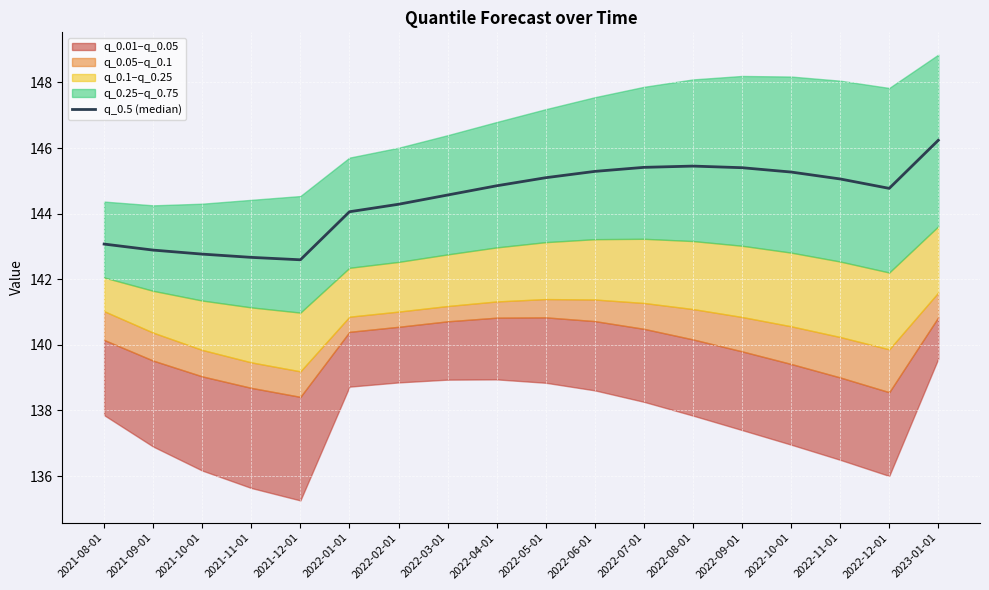

Reading left to right, what are all the values shown in this chart?

143.1	142.9	142.8	142.7	142.6	144.1	144.3	144.6	144.8	145.1	145.3	145.4	145.4	145.4	145.3	145.1	144.8	146.2